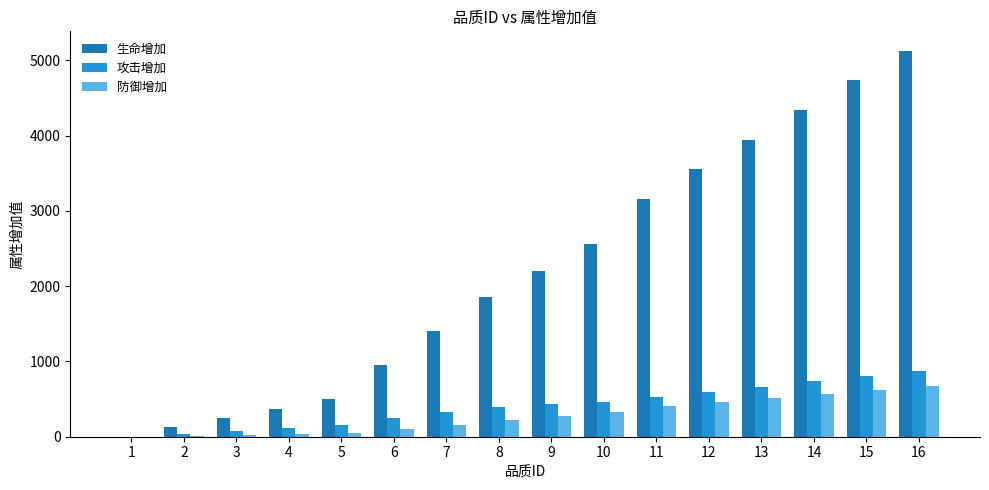

The value of 攻击增加 at 15 is 800. True or false?

True